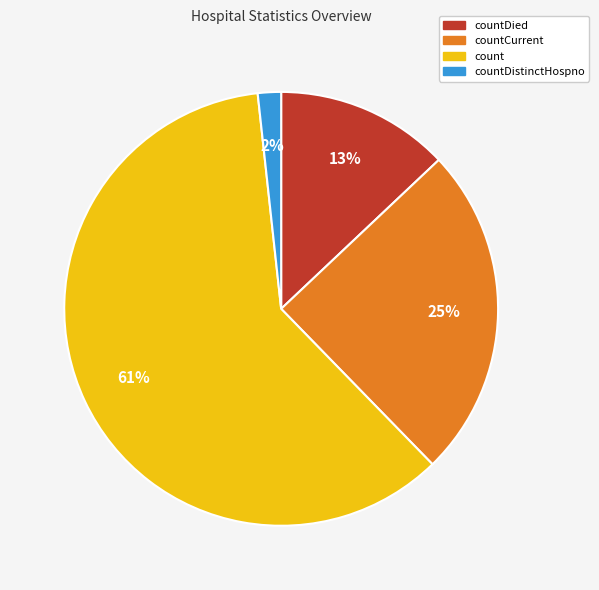

To the nearest percent, what is the average slice percentage?

25%